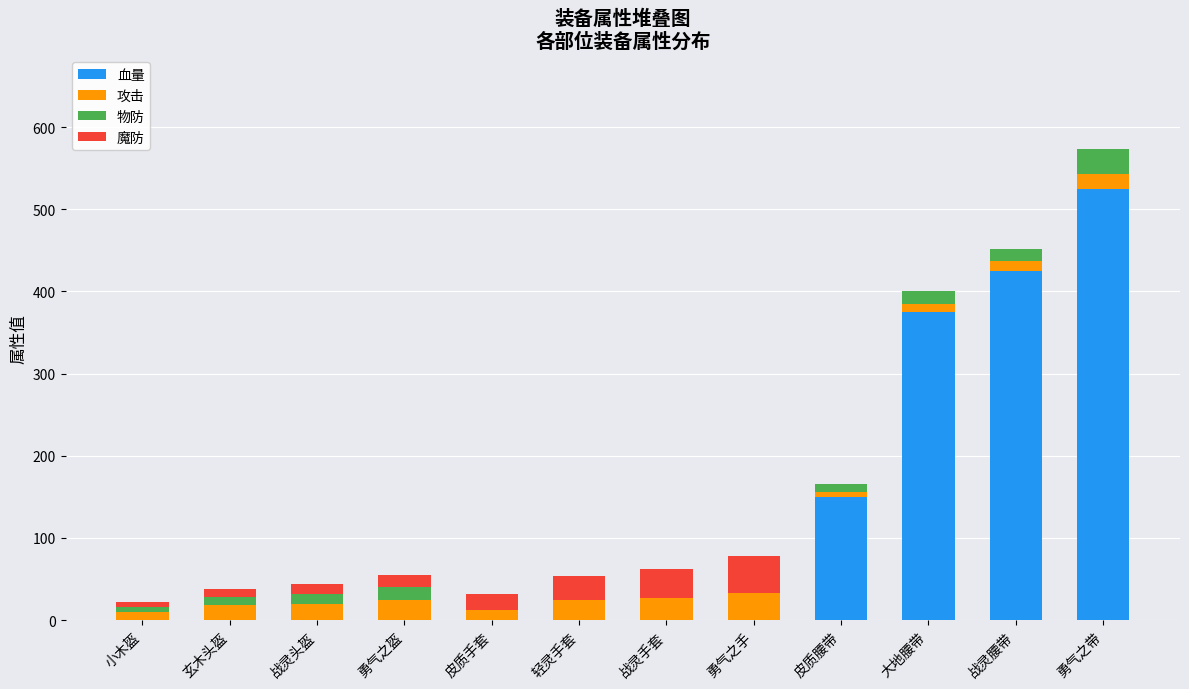

What is the sum of all 血量 values?

1475